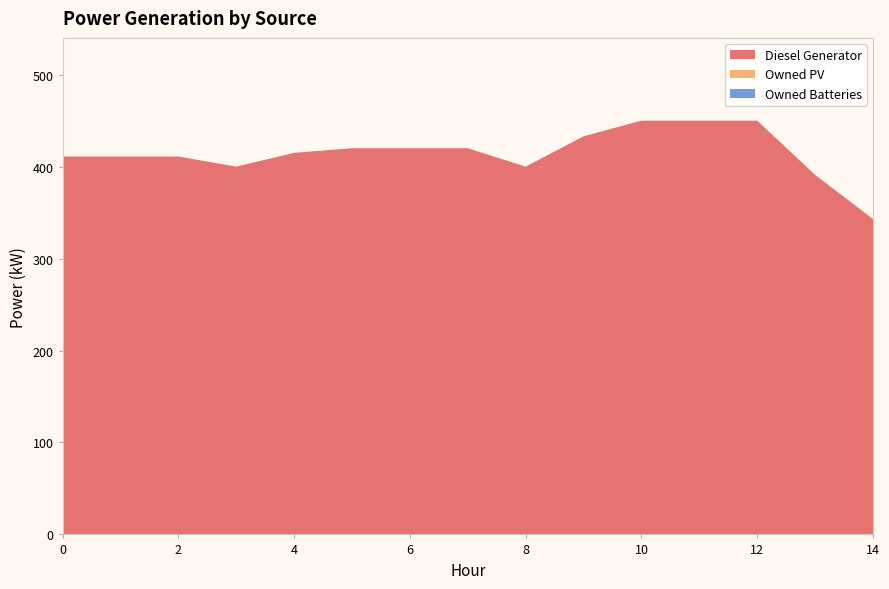

Reading right to left, transcribe all the data shown in this chart.

Diesel Generator: 14=343	13=391	12=450	11=450	10=450	9=433	8=400	7=420	6=420	5=420	4=415	3=400	2=411	1=411	0=411
Owned PV: 14=0	13=0	12=0	11=0	10=0	9=0	8=0	7=0	6=0	5=0	4=0	3=0	2=0	1=0	0=0
Owned Batteries: 14=0	13=0	12=0	11=0	10=0	9=0	8=0	7=0	6=0	5=0	4=0	3=0	2=0	1=0	0=0